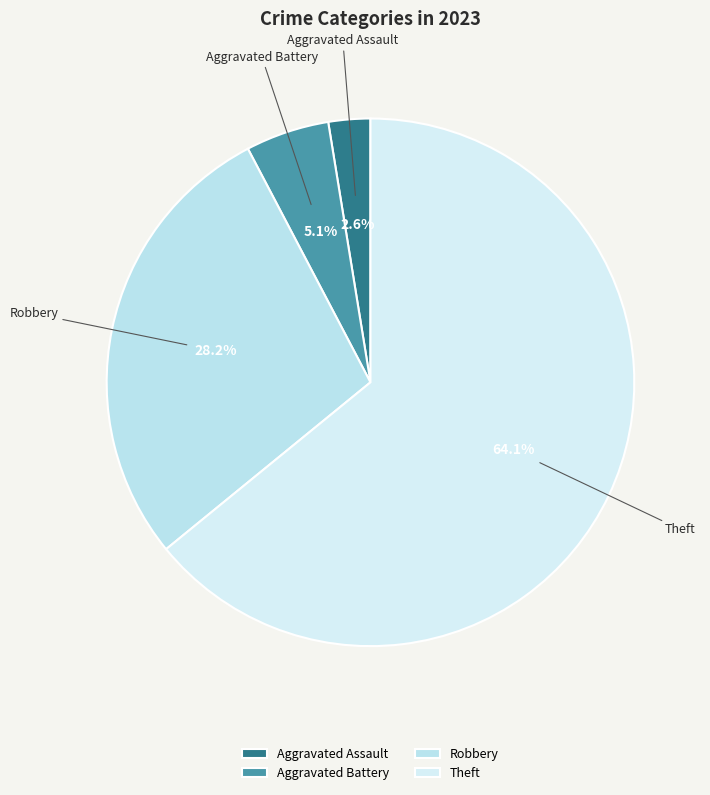

What is the majority slice?

Theft